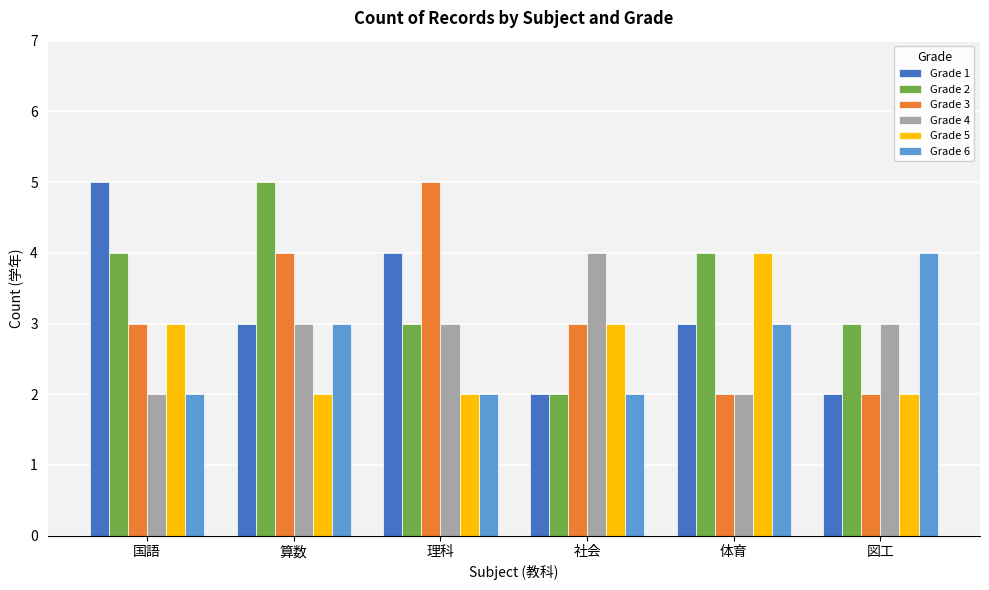

What is the value of the Grade 2 bar at the 6th from the left?

3